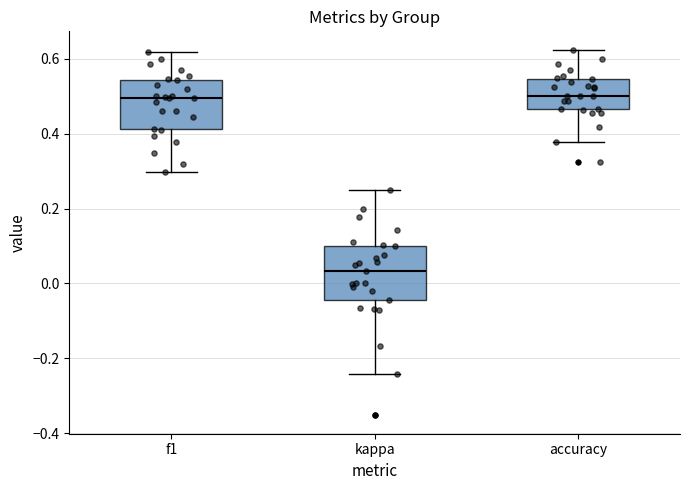

Reading left to right, transcribe this box plot: for each box, give where its median line is, the range the box spans, and where its two whiskers end, as read against the y-axis. The values are not printed on the chart, so give them approximately, as read against the axis.

f1: median 0.50, box 0.42 to 0.54, whiskers 0.30 to 0.62
kappa: median 0.04, box -0.04 to 0.10, whiskers -0.24 to 0.26
accuracy: median 0.50, box 0.46 to 0.54, whiskers 0.38 to 0.62